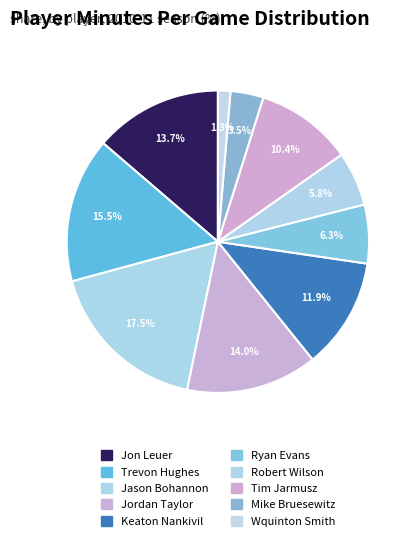

Combined, what portion of the pie is Ryan Evans and Jason Bohannon?

23.8%